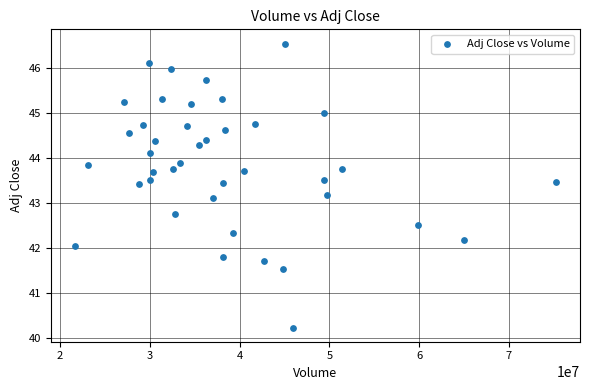

What is the range of Y values (max minus min)?

6.3